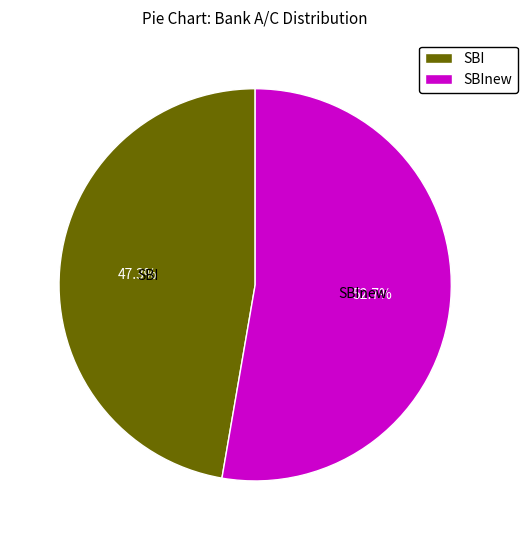

To the nearest percent, what is the average slice percentage?

50%